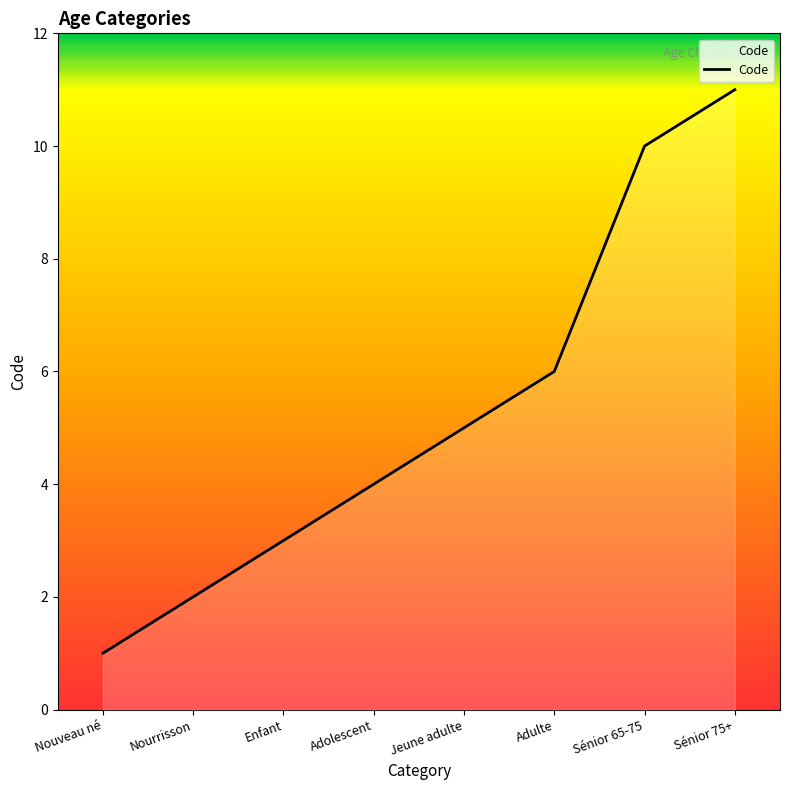

Between Nourrisson and Sénior 65-75, which is larger?

Sénior 65-75